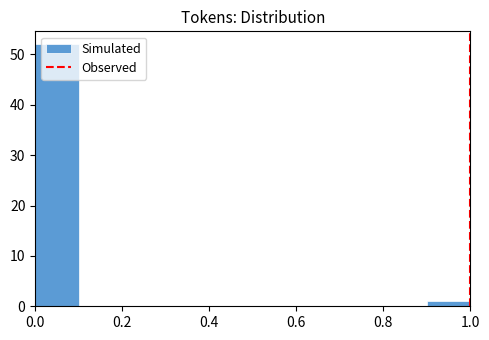

Reading left to right, list every bar in this chart as the range it spans on the x-axis followed by its height. The values are not printed on the chart, so give them approximately, as read against the axis.

0.0 to 0.1: 52
0.1 to 0.2: 0
0.2 to 0.3: 0
0.3 to 0.4: 0
0.4 to 0.5: 0
0.5 to 0.6: 0
0.6 to 0.7: 0
0.7 to 0.8: 0
0.8 to 0.9: 0
0.9 to 1.0: 1